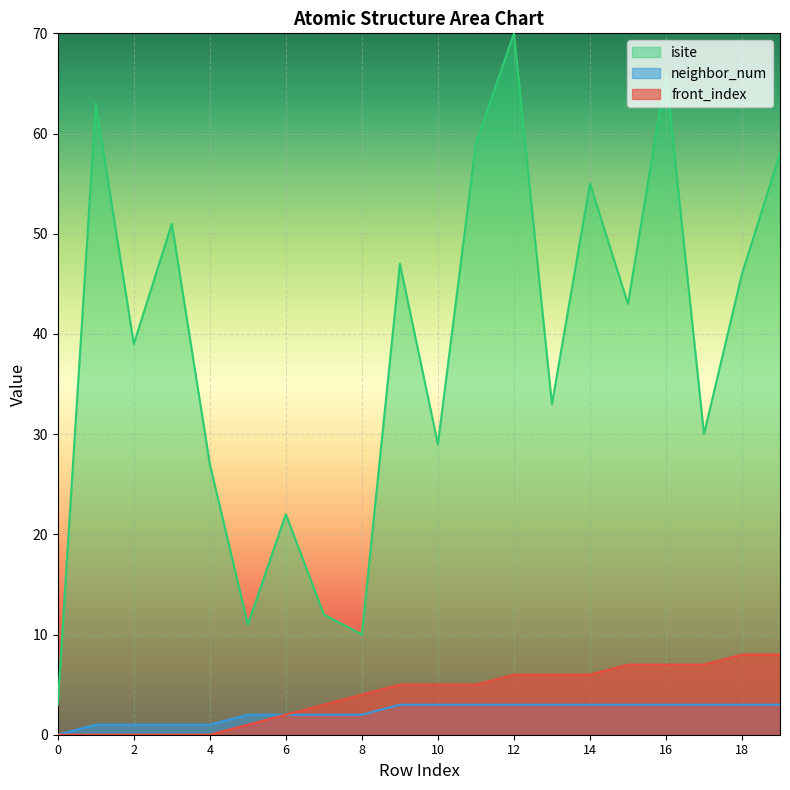

What is the greatest value displayed?

70